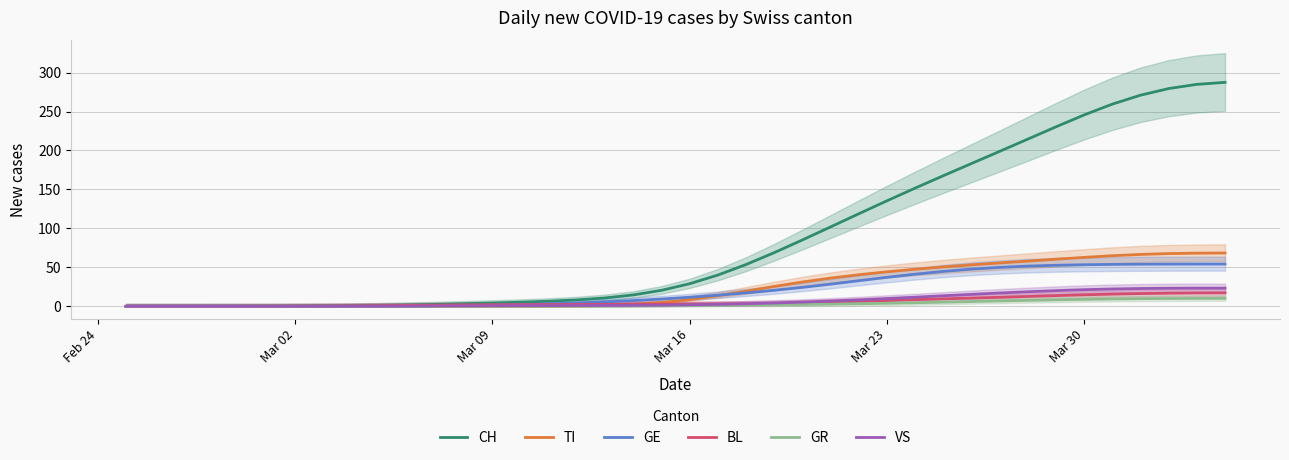

True or false: TI and VS intersect in this chart.

True